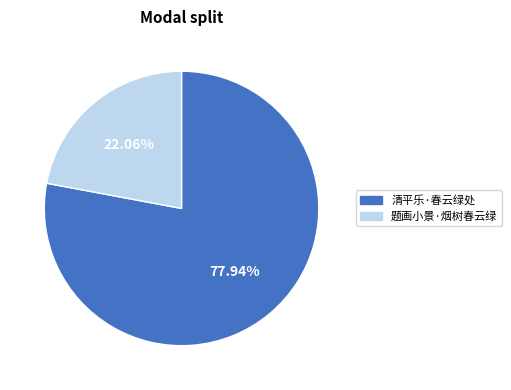

Is there any slice that represents more than half of the pie?

Yes